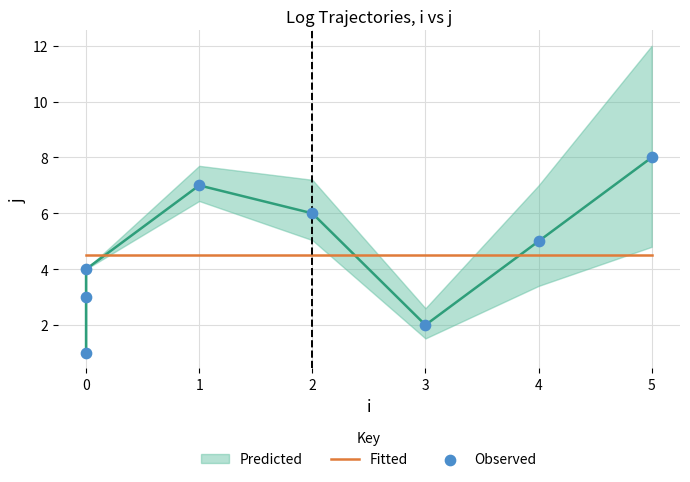

Which series reaches the maximum Y coordinate?

Predicted